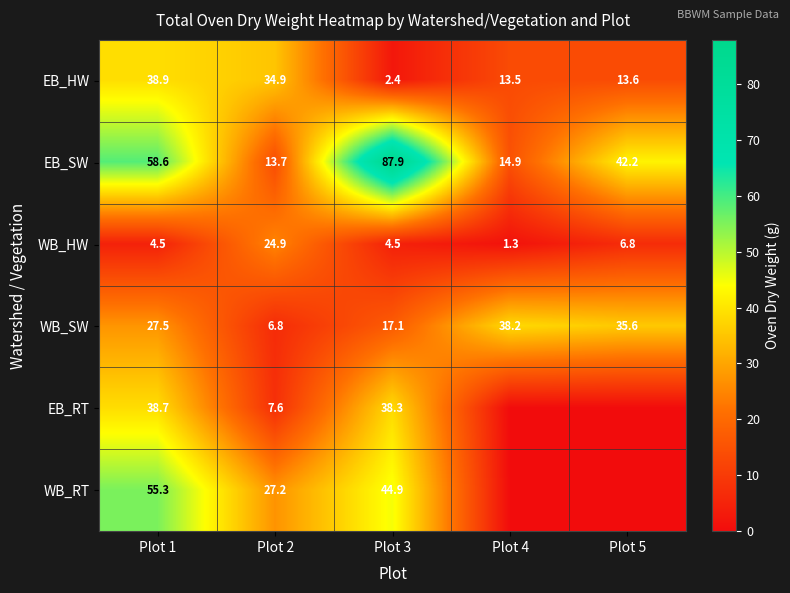

How many data points does each series have?

5